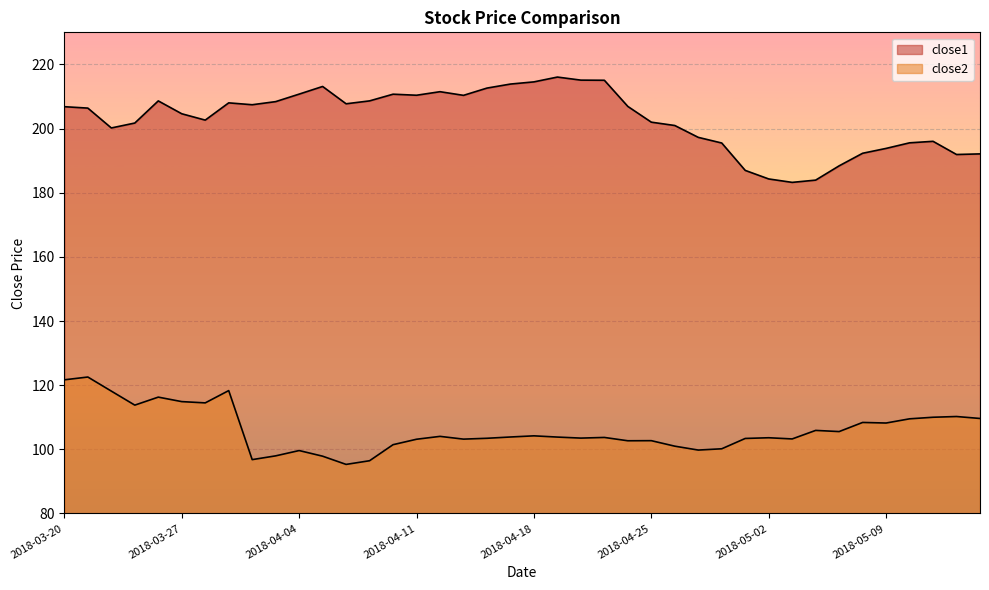

Between 2018-05-03 and 2018-05-07, which is larger?

2018-05-07